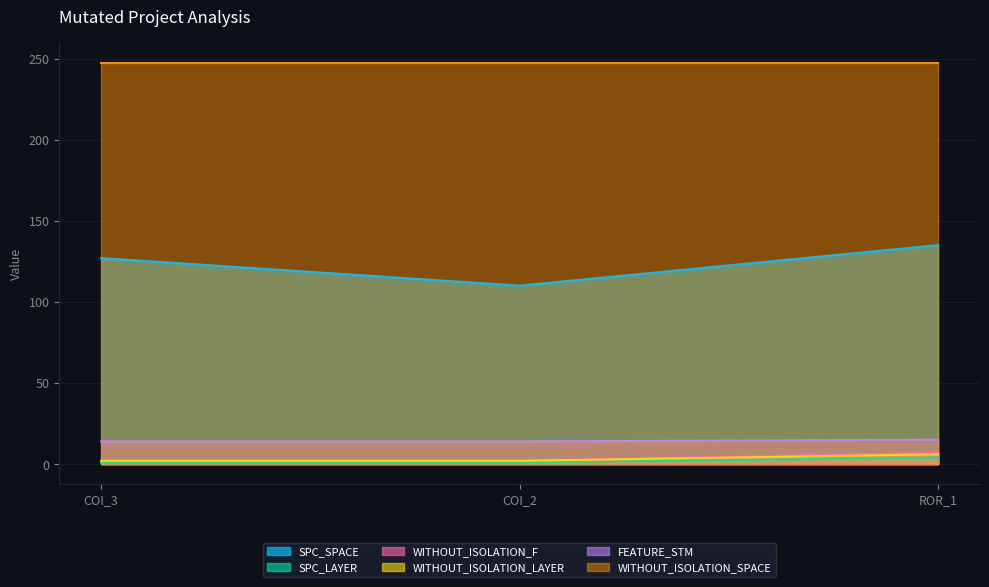

True or false: WITHOUT_ISOLATION_F has a value of 2 at COI_3.

True